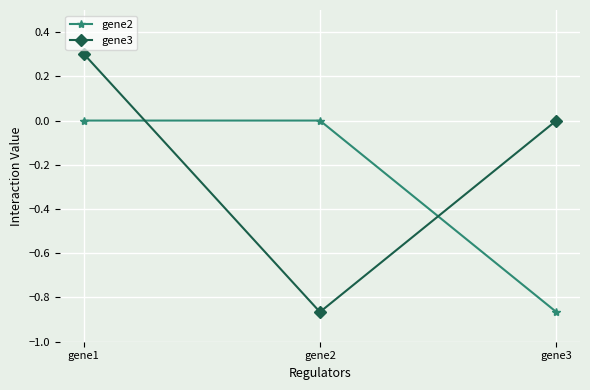

List the series in order of their overall mean, highest first.

gene3, gene2